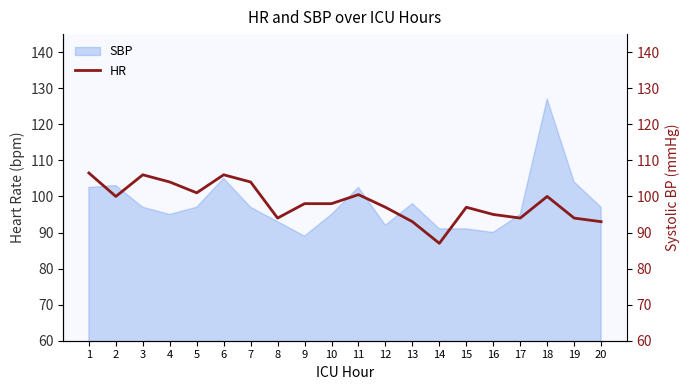

How many interior local valleys (lower than both neighbors) does the data have?

5